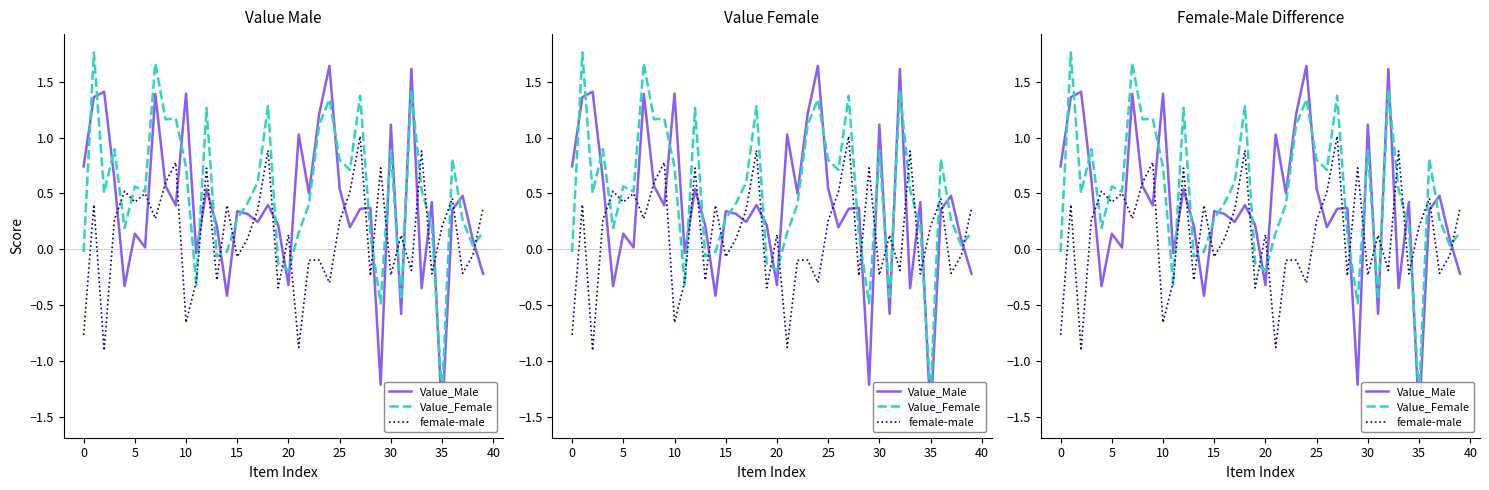

Which series ends up on top after the final intersection of Value_Female and Value_Male?

Value_Female